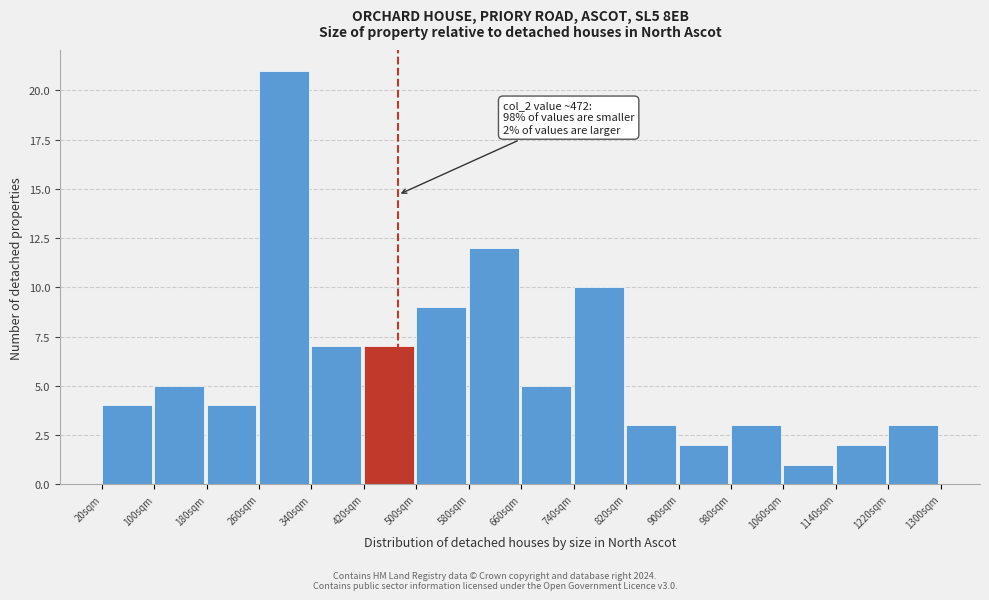

Over which range of the x-axis is the bar tallest?

260 to 340